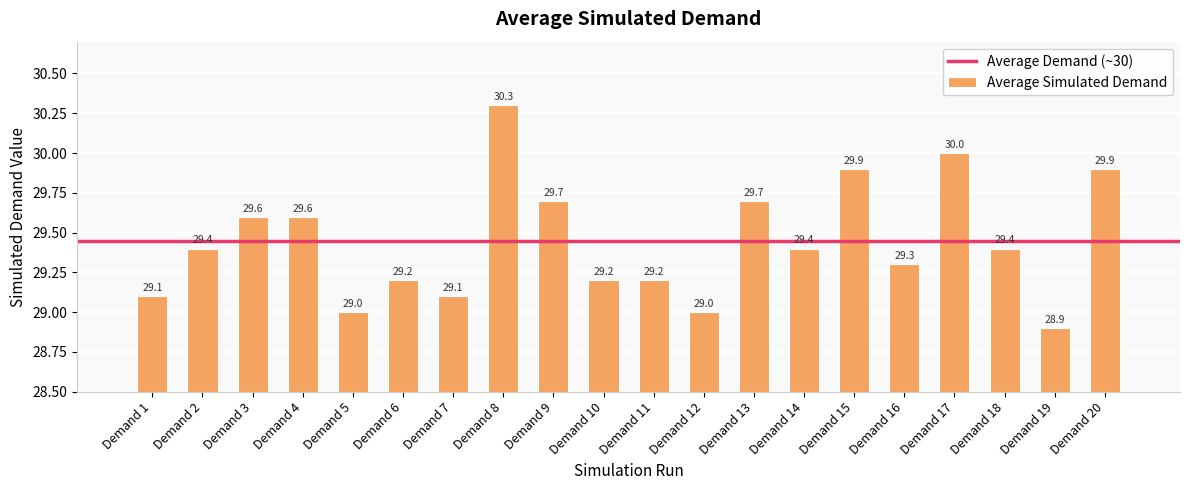

Reading left to right, extract all data points from this chart.

29.1	29.4	29.6	29.6	29.0	29.2	29.1	30.3	29.7	29.2	29.2	29.0	29.7	29.4	29.9	29.3	30.0	29.4	28.9	29.9